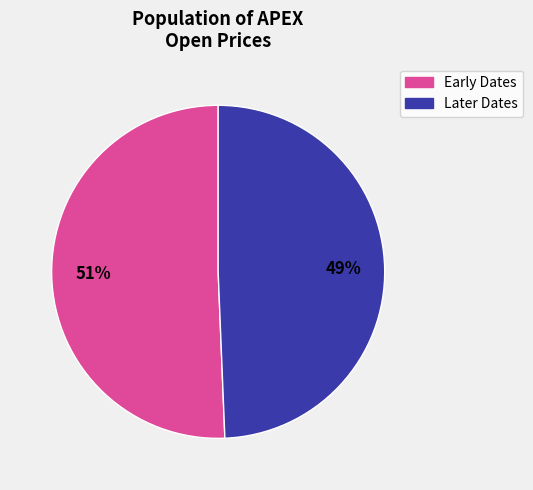

To the nearest percent, what is the average slice percentage?

50%